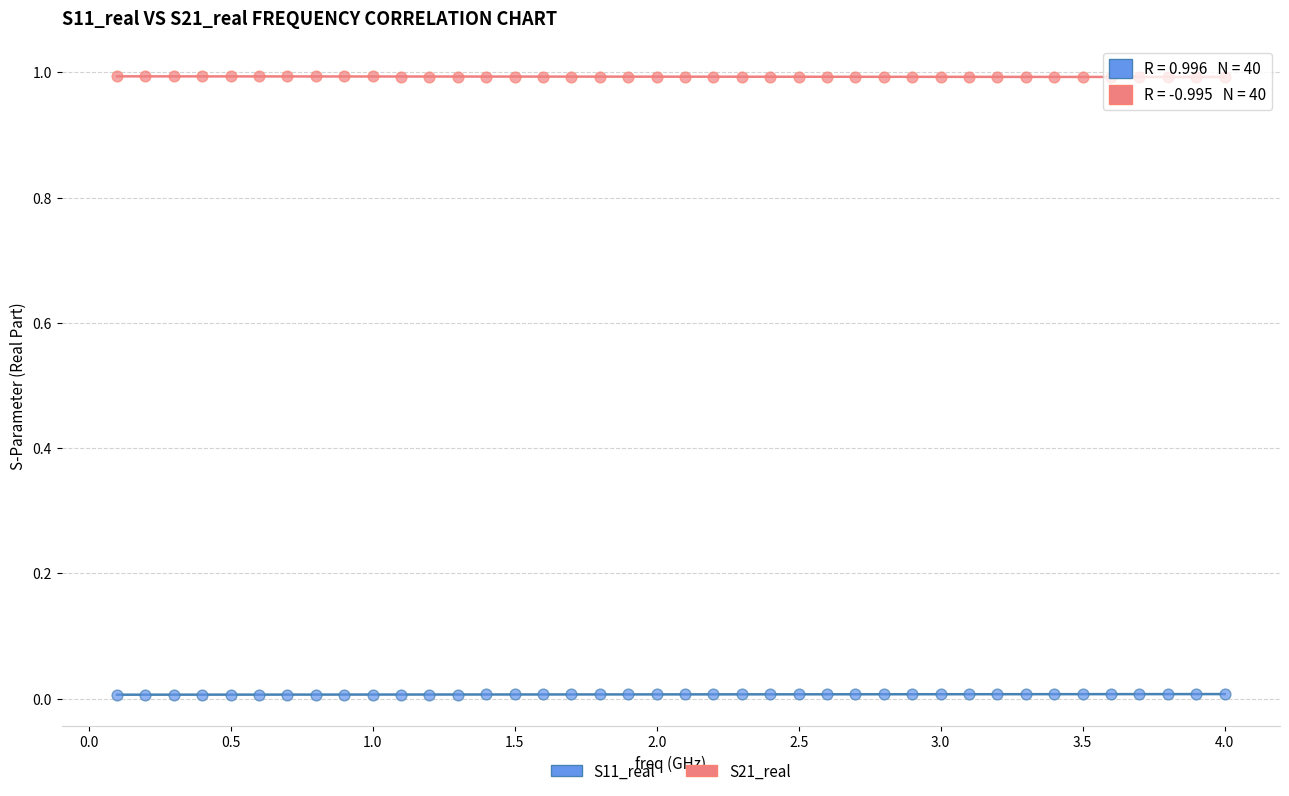

What are all the series names shown in the legend?

S11_real, S21_real